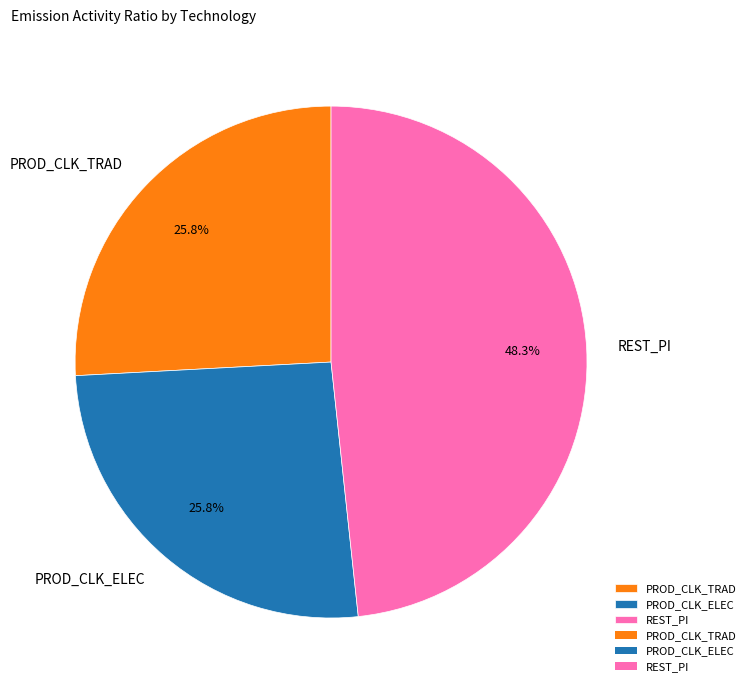

Which has a higher value, PROD_CLK_TRAD or REST_PI?

REST_PI